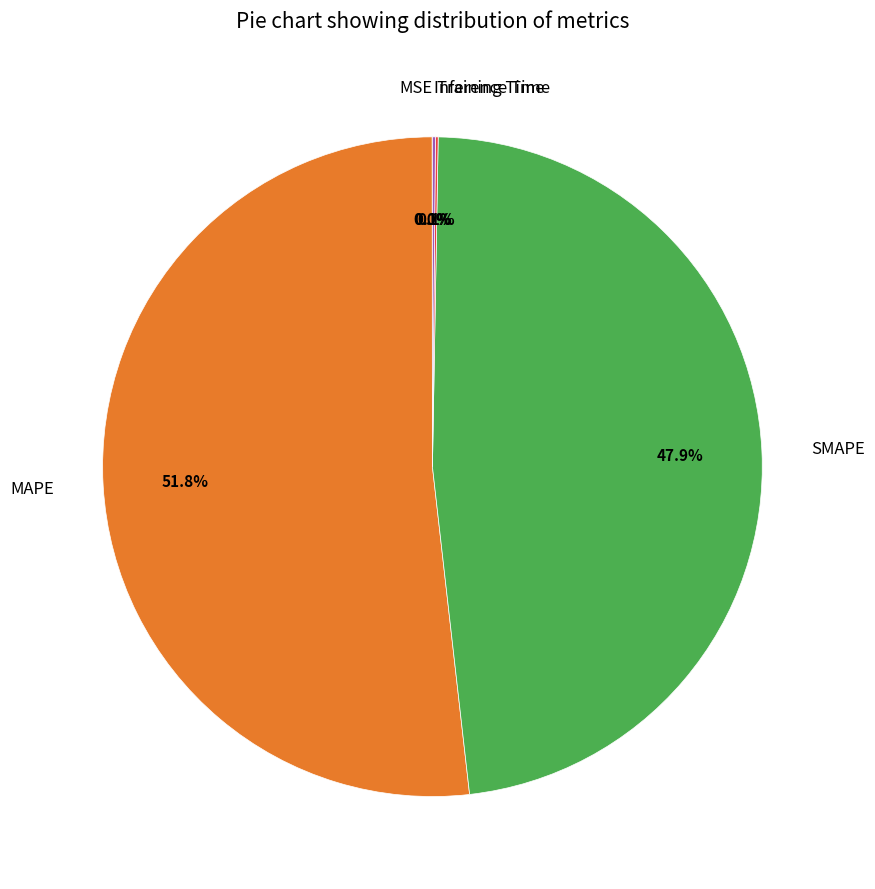

To the nearest percent, what percentage of the pie is SMAPE?

48%